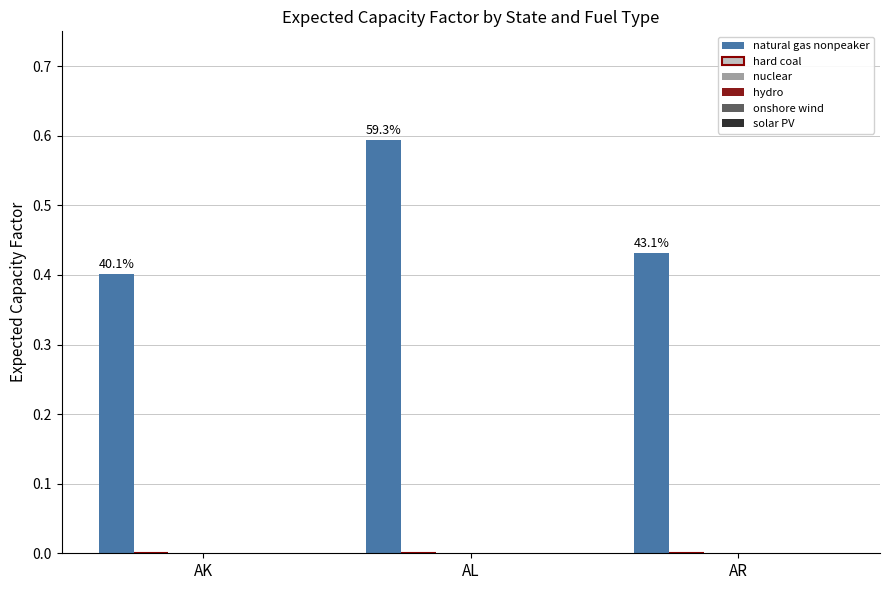

How many bars are there in total?

3